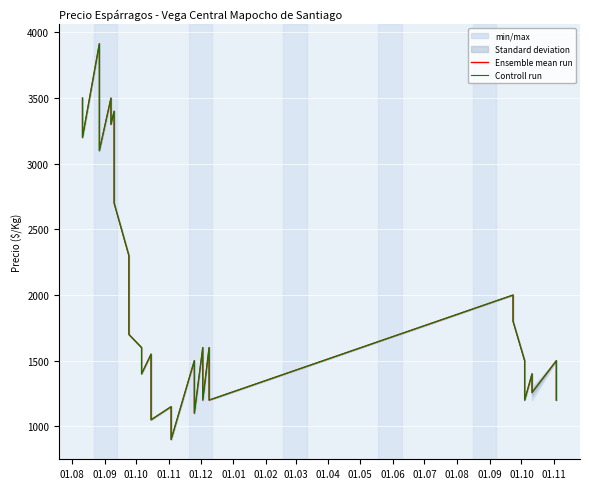

How many values in the Controll run series exceed 1600?

17